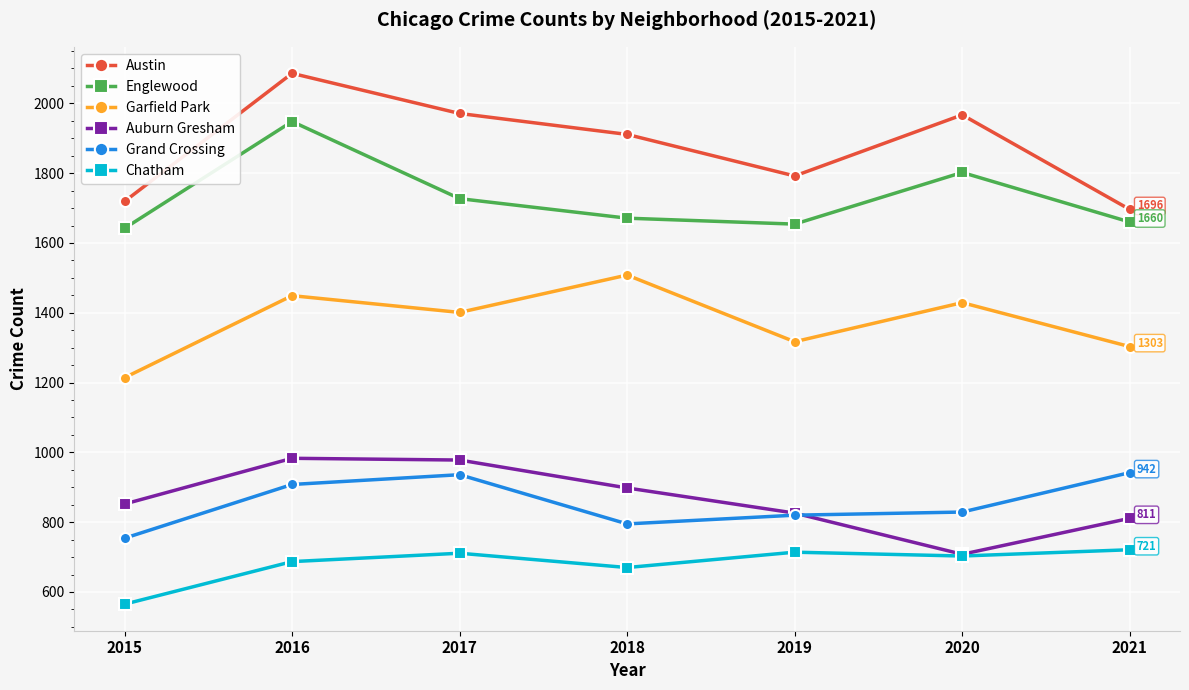

True or false: Garfield Park and Grand Crossing intersect in this chart.

False